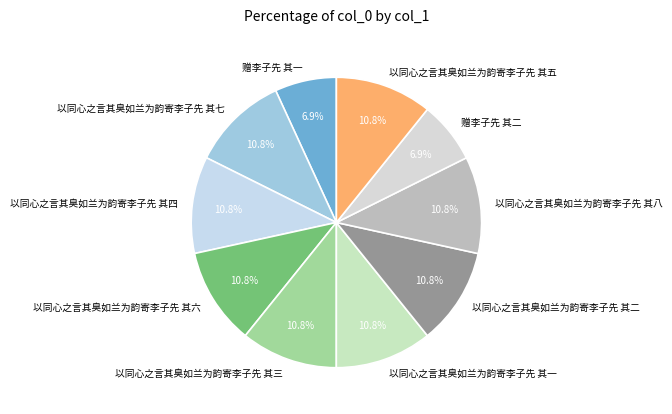

Does any single category account for the majority?

No